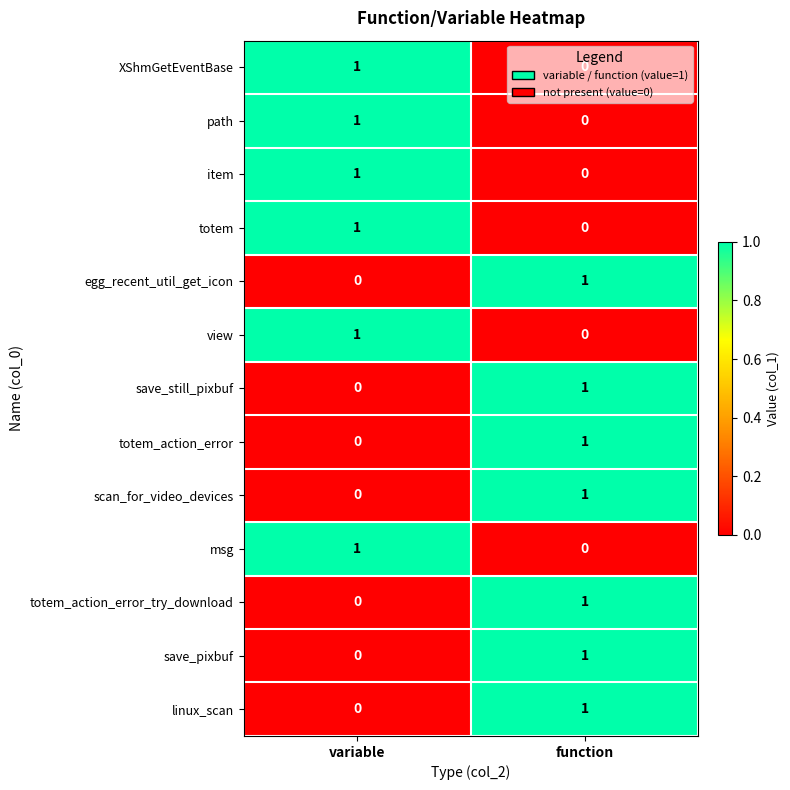

The path series shows 1 at function. True or false?

False